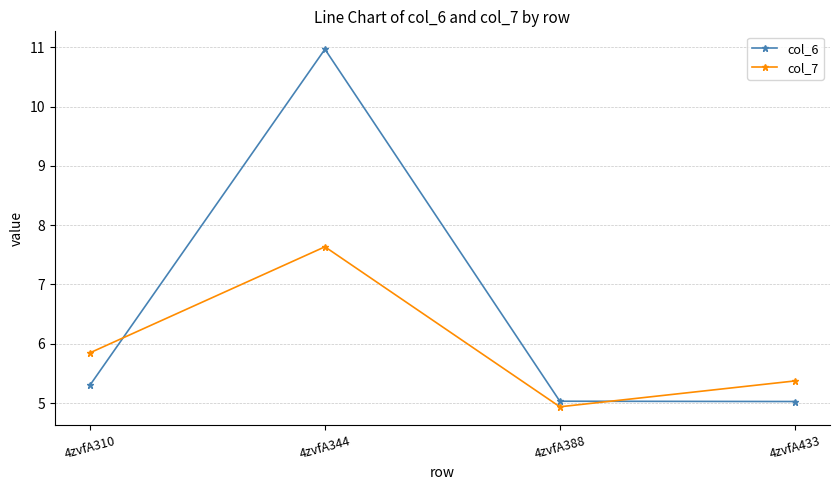

Reading right to left, list all the values displayed in this chart.

col_6: 5.0	5.0	11.0	5.3
col_7: 5.4	4.9	7.6	5.8